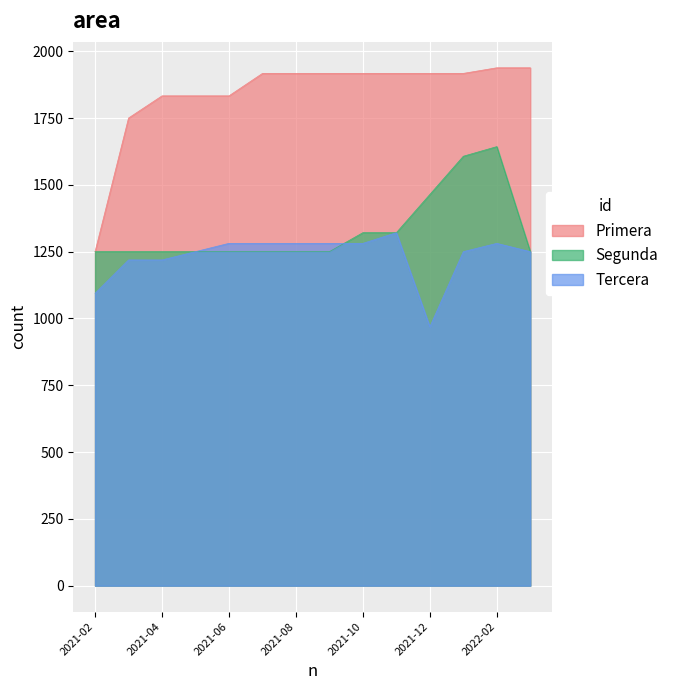

At which label does Primera reach its peak?

2022-02